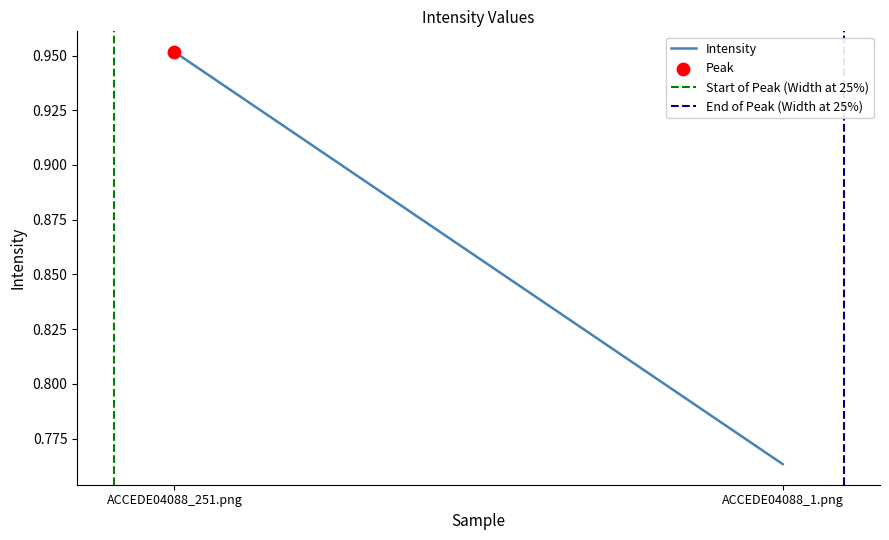

Is the value of Intensity at ACCEDE04088_251.png greater than the value of End of Peak (Width at 25%) at ACCEDE04088_251.png?

Yes